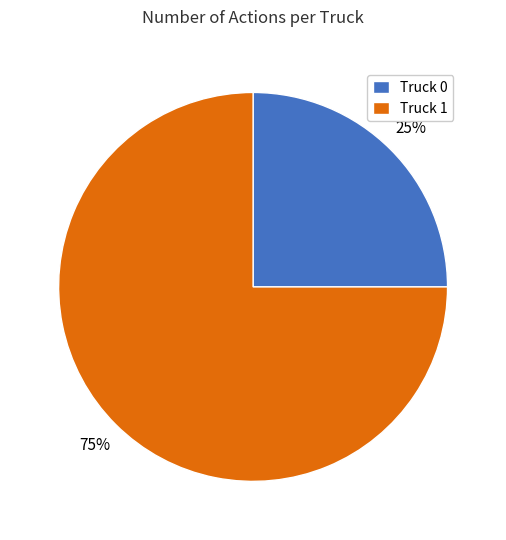

Rank the categories by value from highest to lowest.

Truck 1, Truck 0